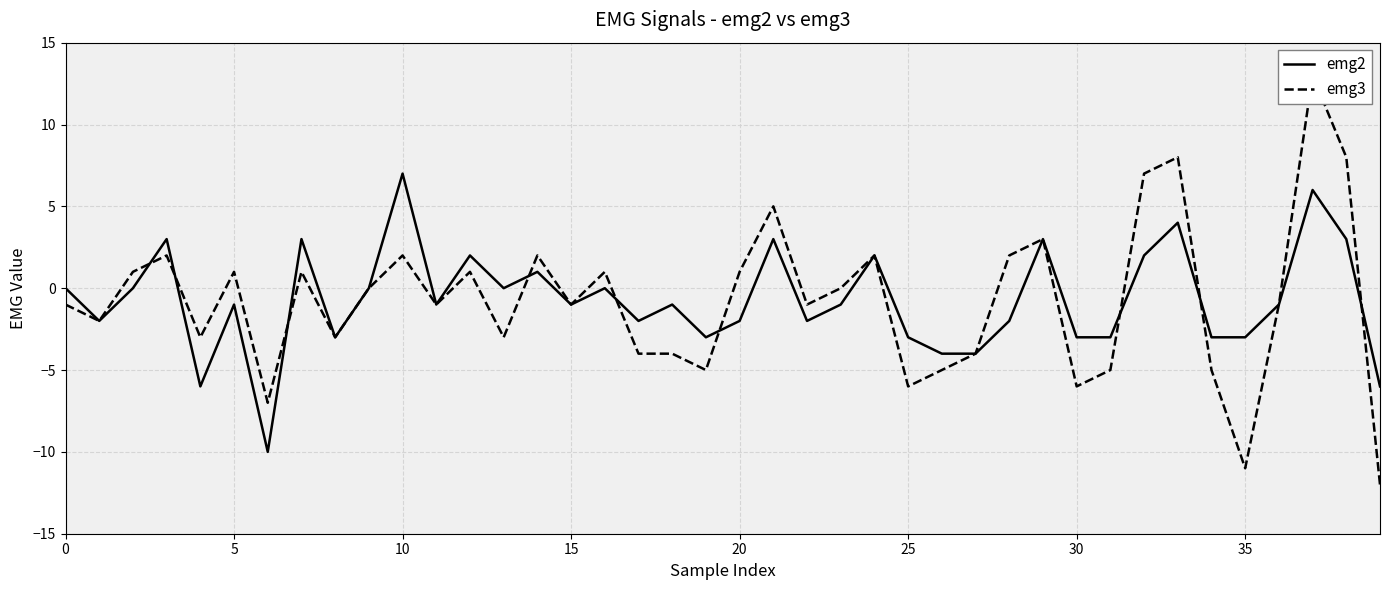

How many values in emg3 are above zero?

17